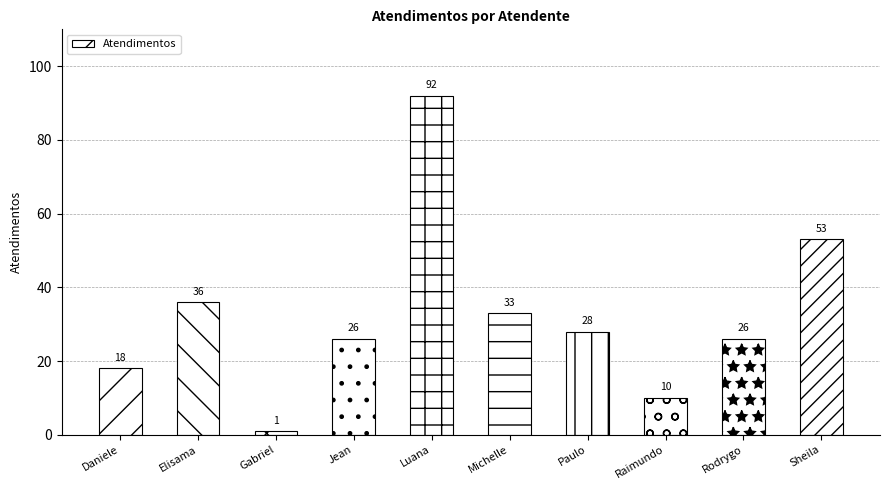

Approximately how many times larger is the value at Luana compared to Jean?

3.5